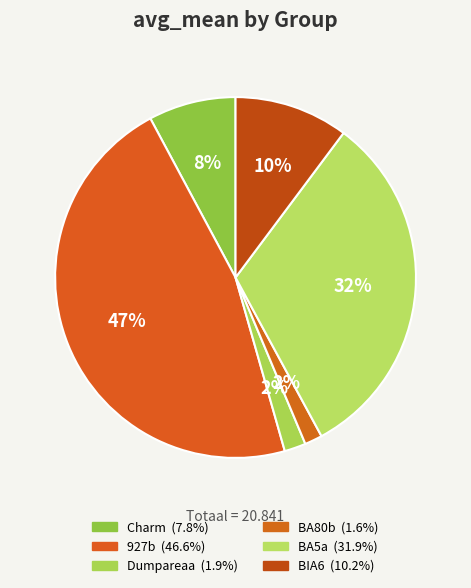

What is the ratio of the value at 927b to the value at Charm?

5.9